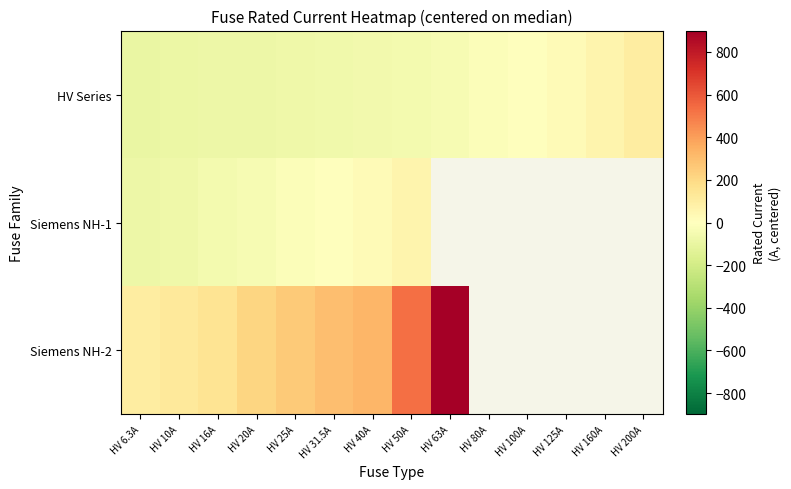

The value of Siemens NH-2 at HV 63A is 1322.5. True or false?

False